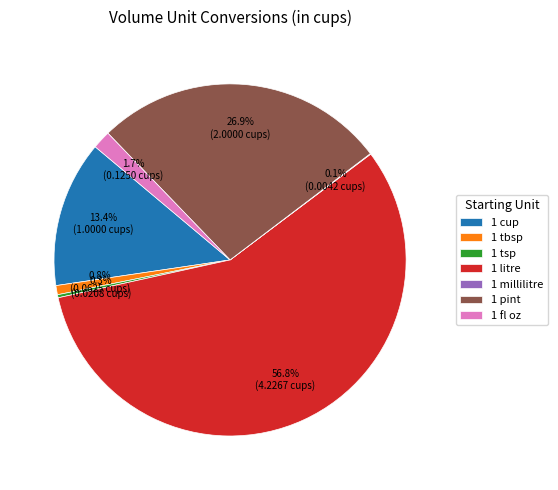

Does any single category account for the majority?

Yes